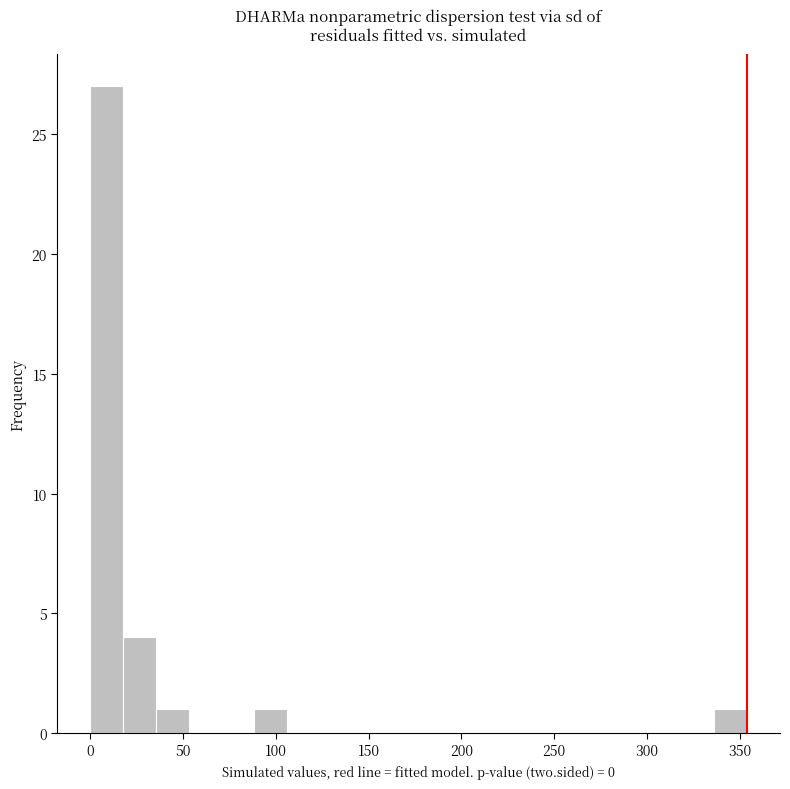

Read against the x-axis, roughly where is the centre of the tallest bar?

10